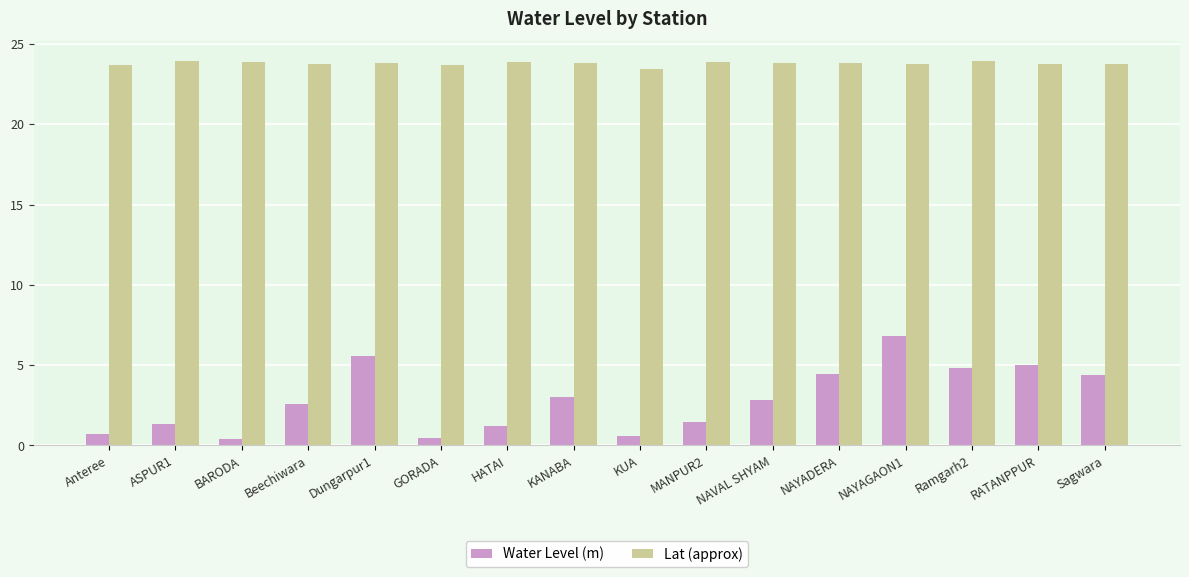

What is the maximum value shown in the chart?

24.0